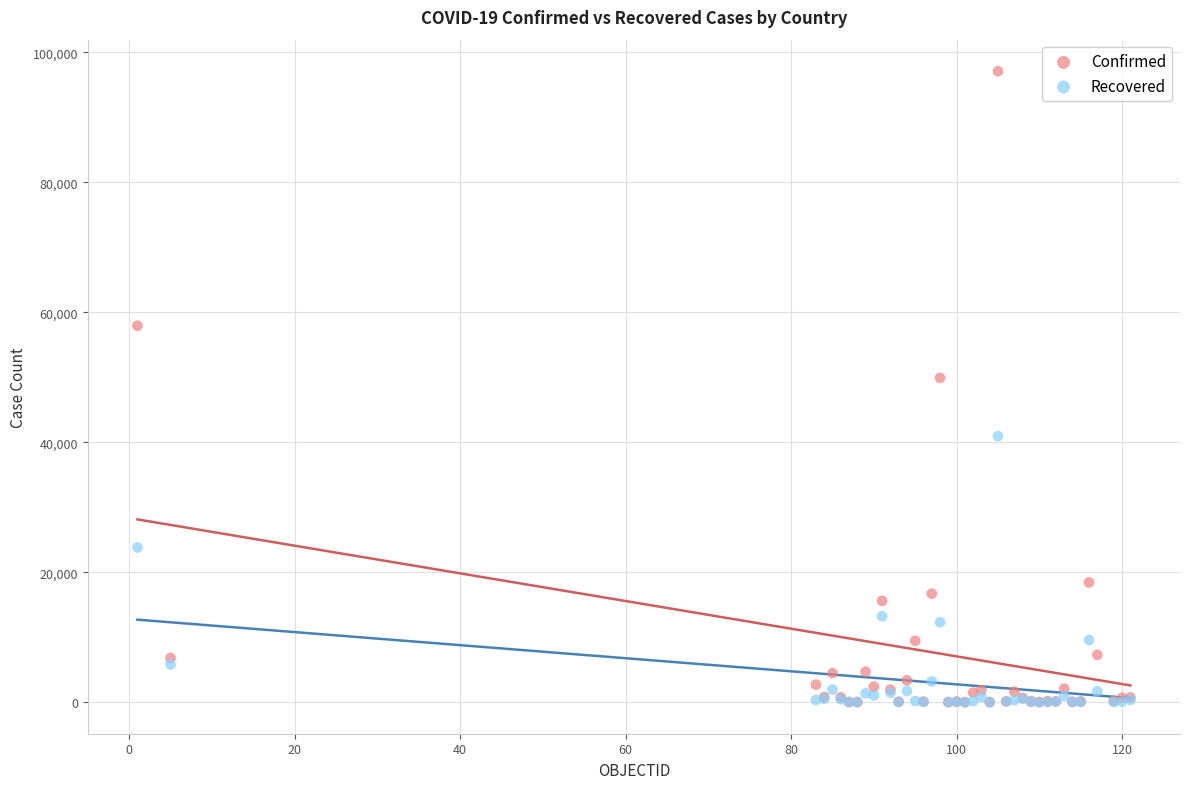

What are all the series names shown in the legend?

Confirmed, Recovered